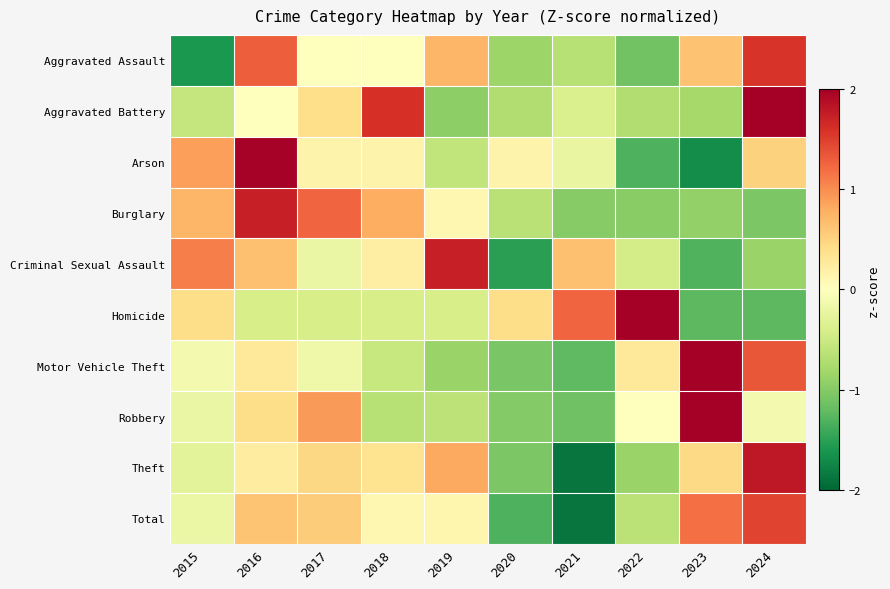

What is the difference between the highest and lowest values at 2015?

2.7